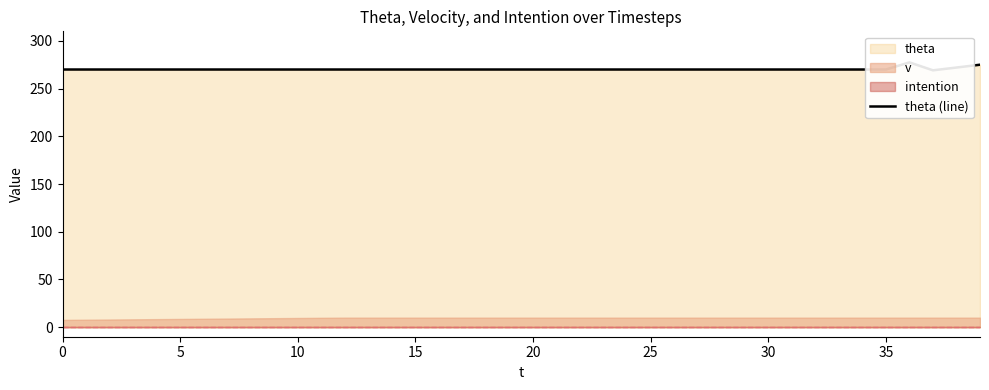

The value at 16 is 270.0. True or false?

True